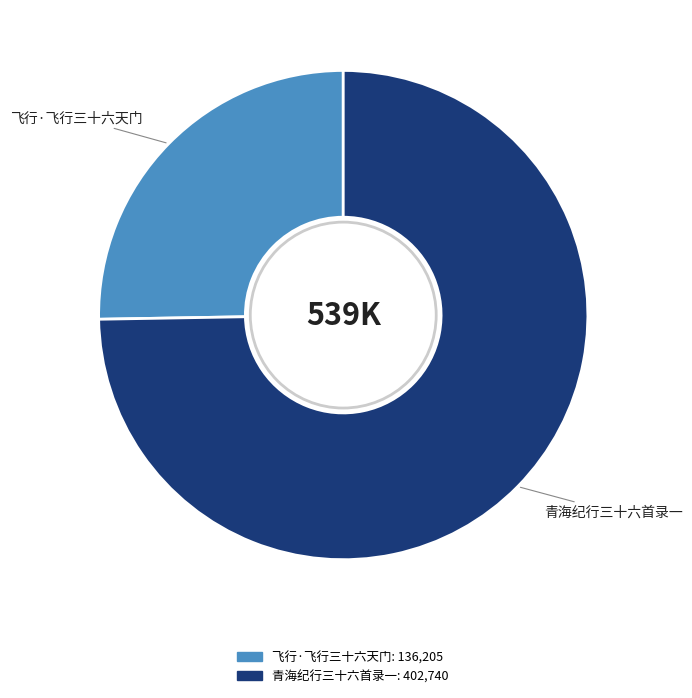

Which category has the smallest portion of the pie?

飞行·飞行三十六天门